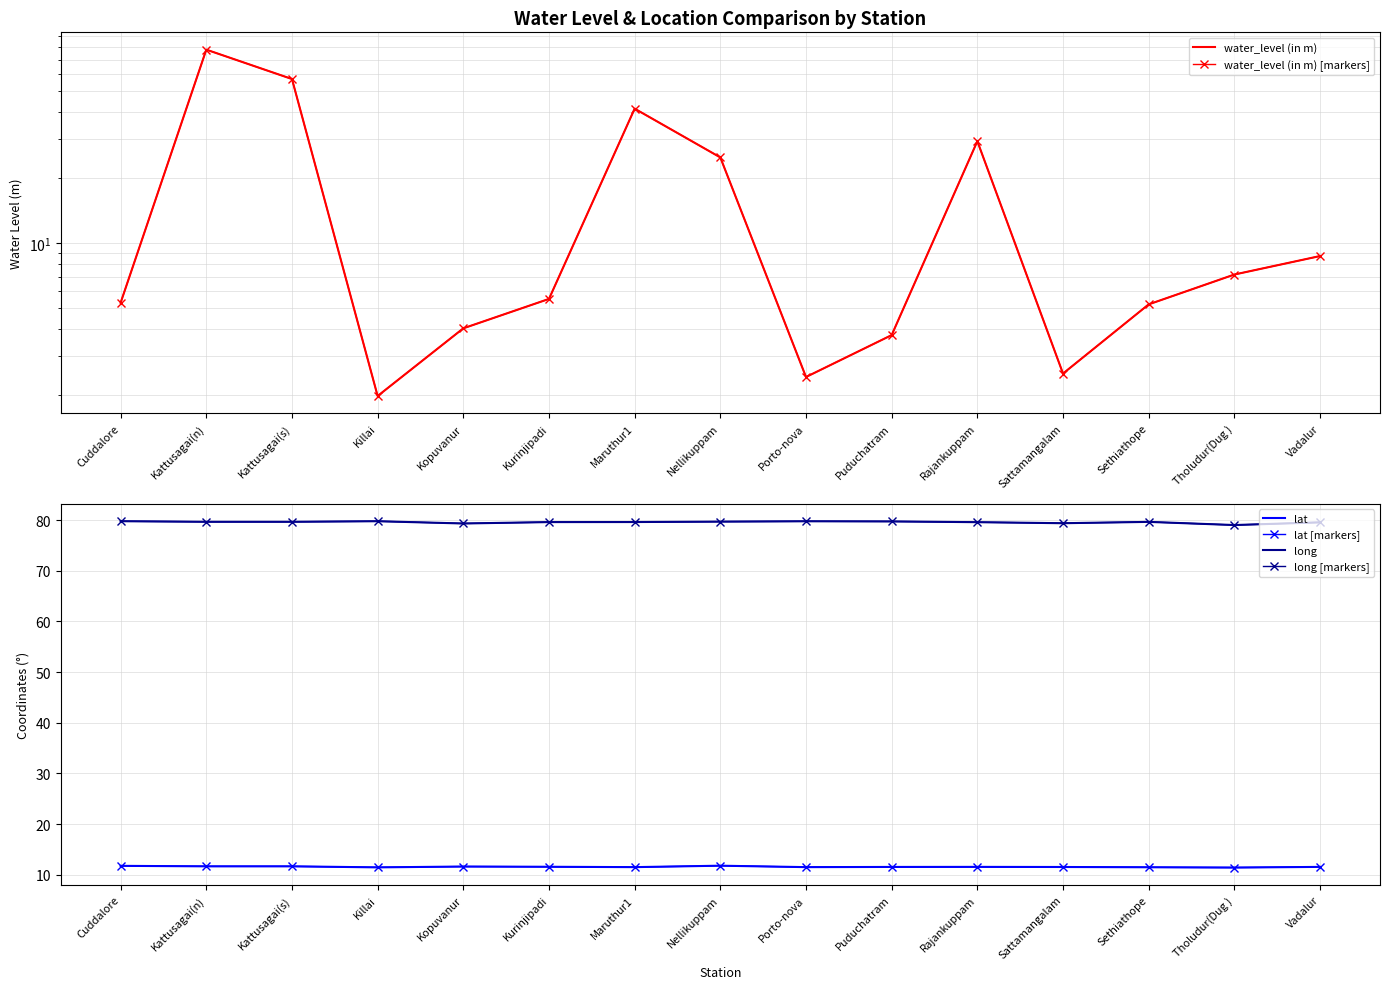

What is the difference between the maximum and minimum values in the long series?

0.8